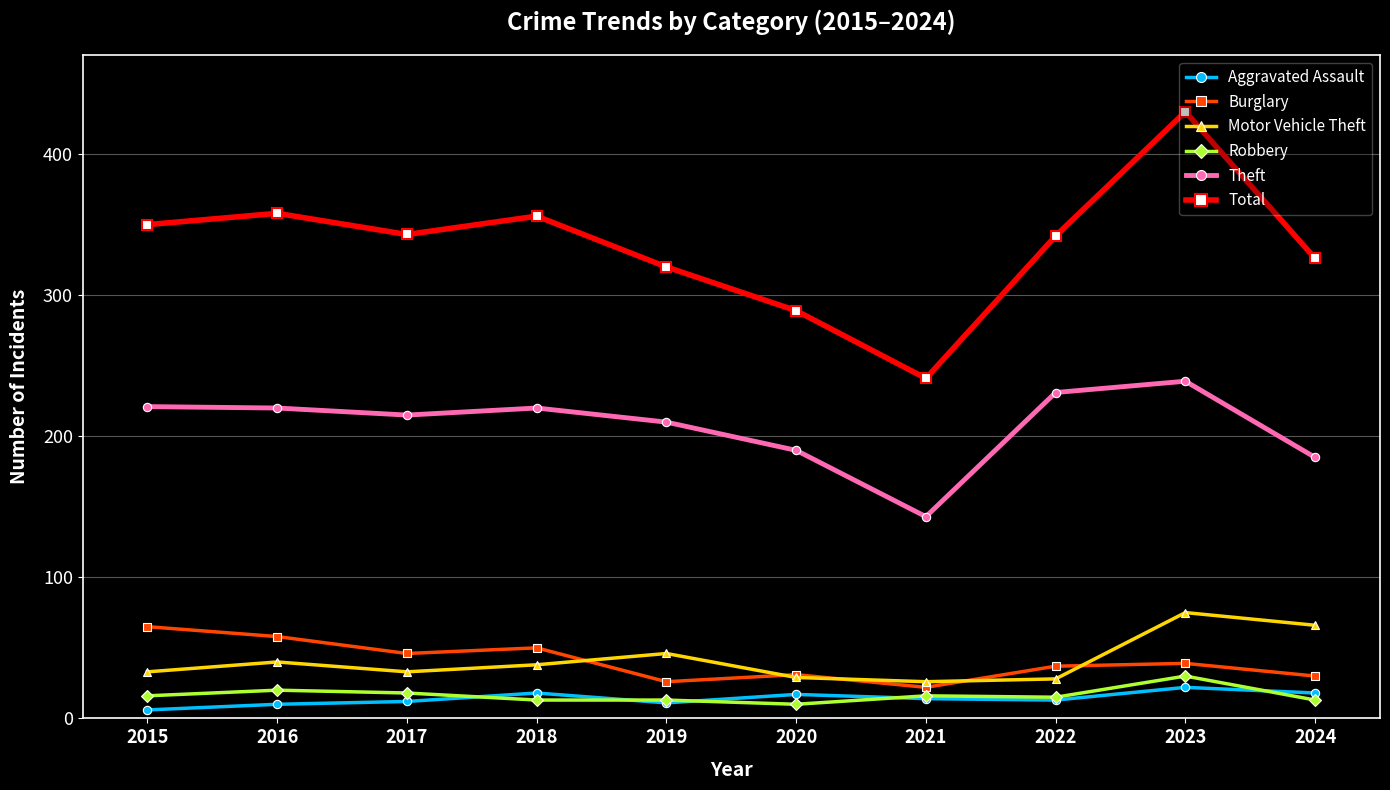

Which series has the largest total across all categories?

Total